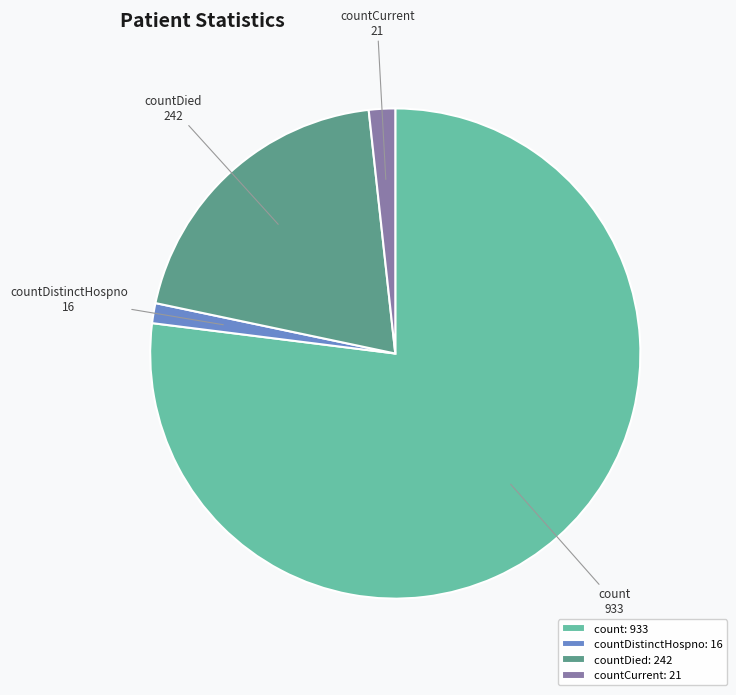

What is the ratio of the value at count to the value at countCurrent?

44.4